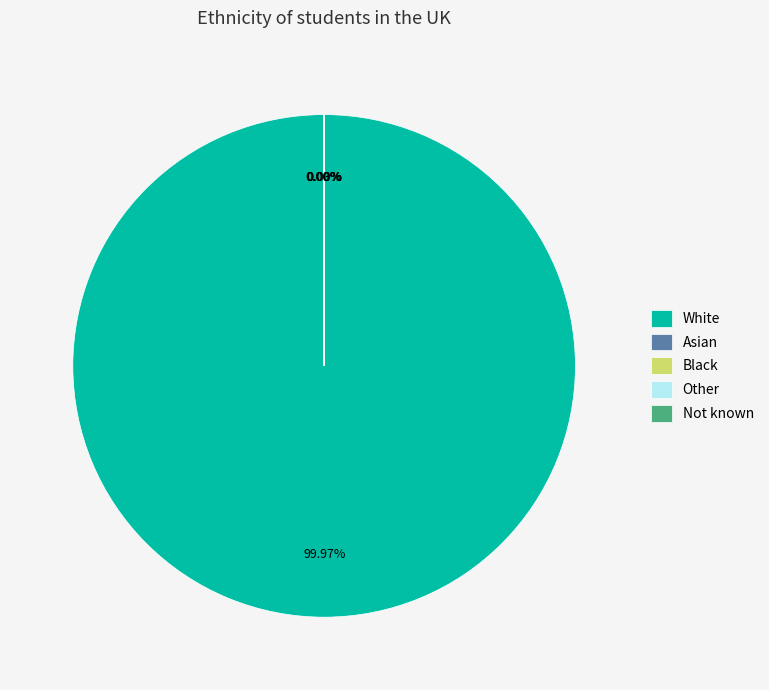

Is there a majority slice in this chart?

Yes